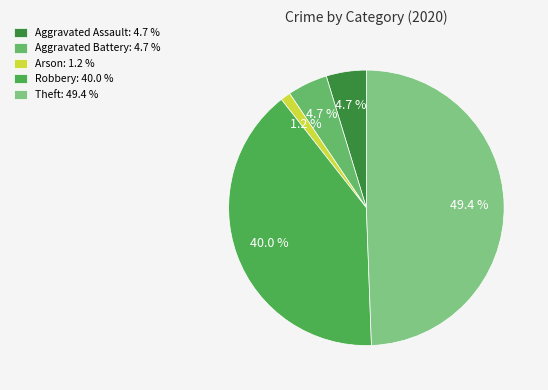

Which slice is the smallest?

Arson: 1.2 %